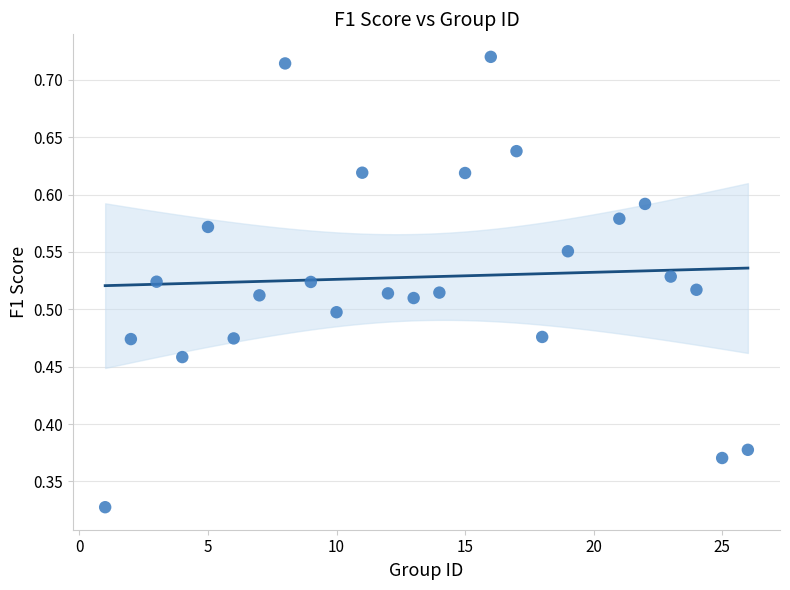

What is the range of X values (max minus min)?

25.0